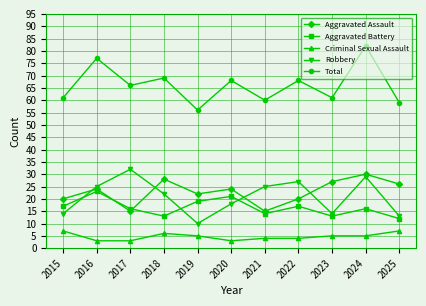

At which category does Aggravated Battery reach its first local valley?

2018